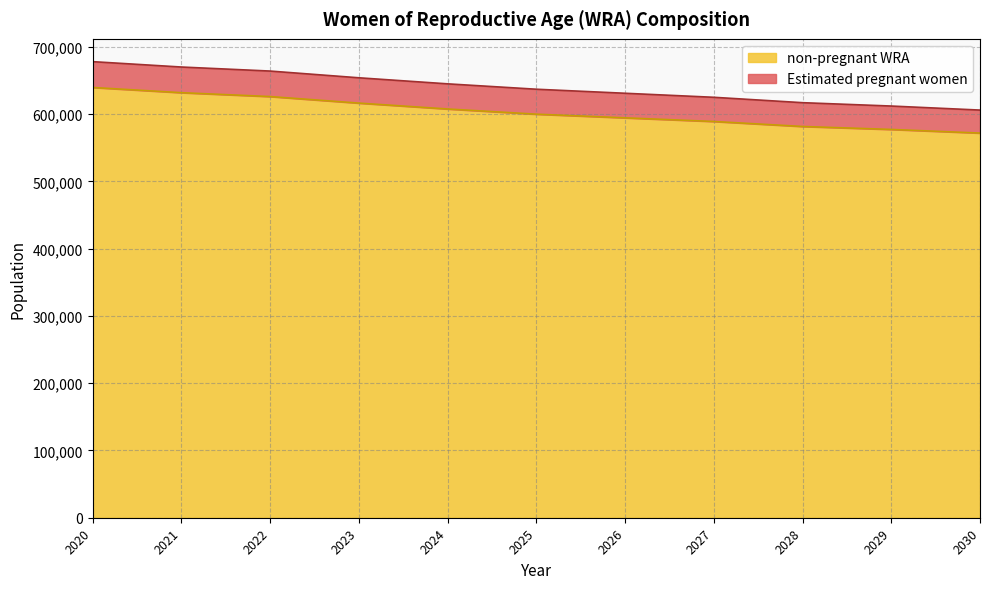

What is the difference between the maximum and minimum values in the non-pregnant WRA series?

67778.9